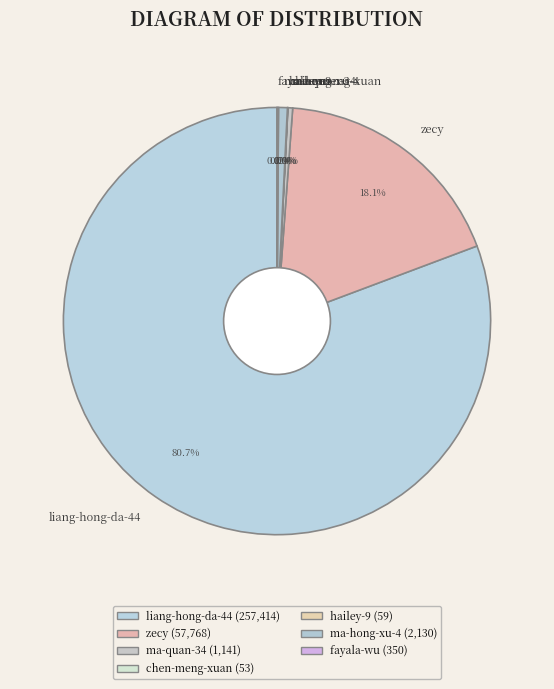

What is the largest slice in the pie chart?

liang-hong-da-44